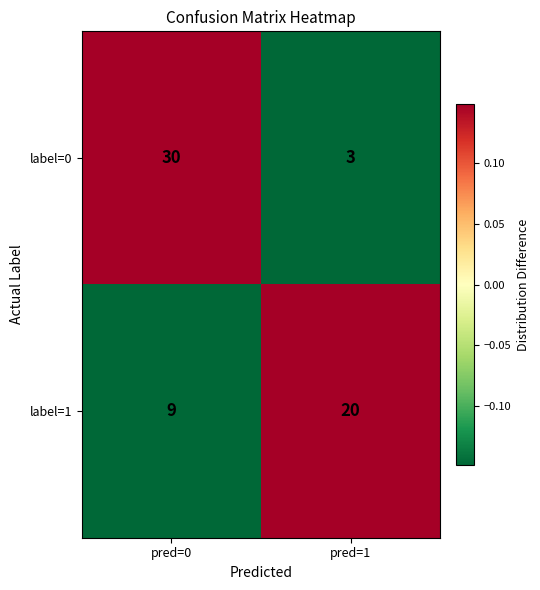

Where is label=0 nearest to the value 16?

pred=1